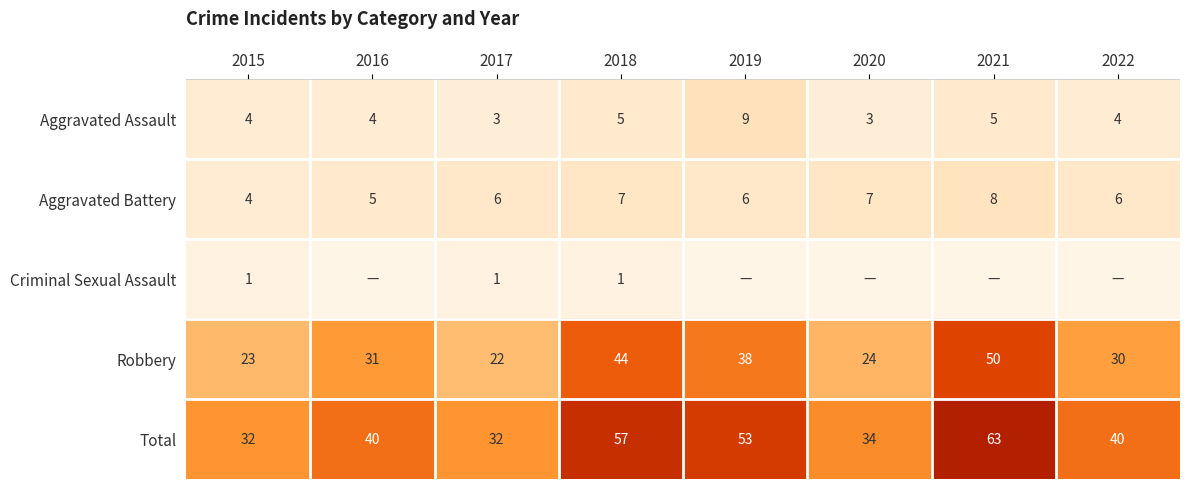

What is the minimum value for Aggravated Assault?

3